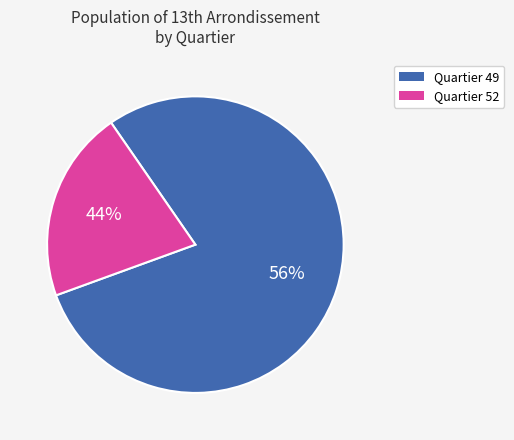

Count the number of slices in the pie.

2